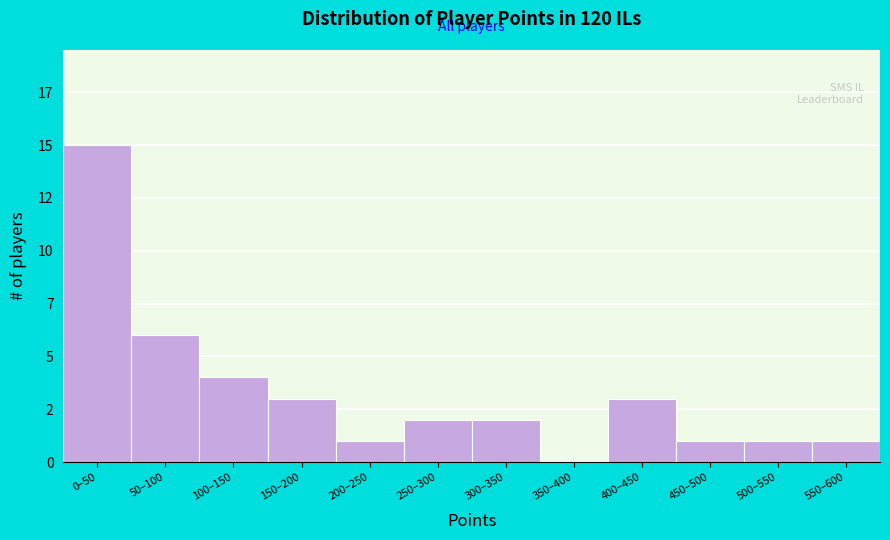

Are the bars horizontal?

No